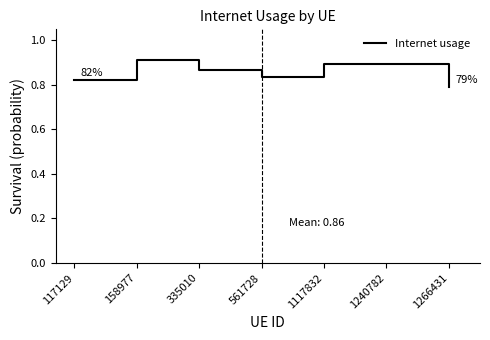

What is the change in value from 561728 to 1240782?

+0.1